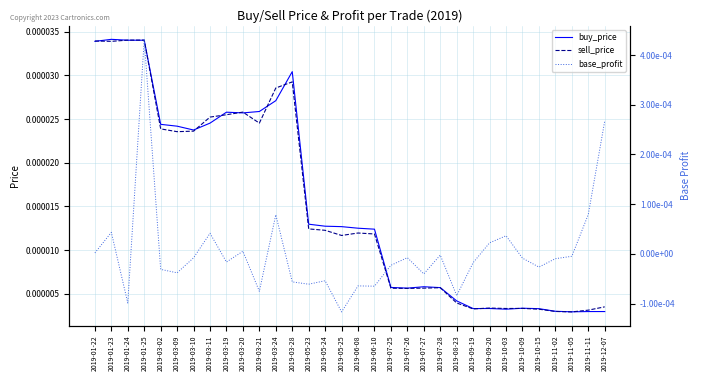

How many lines are shown in the chart?

3